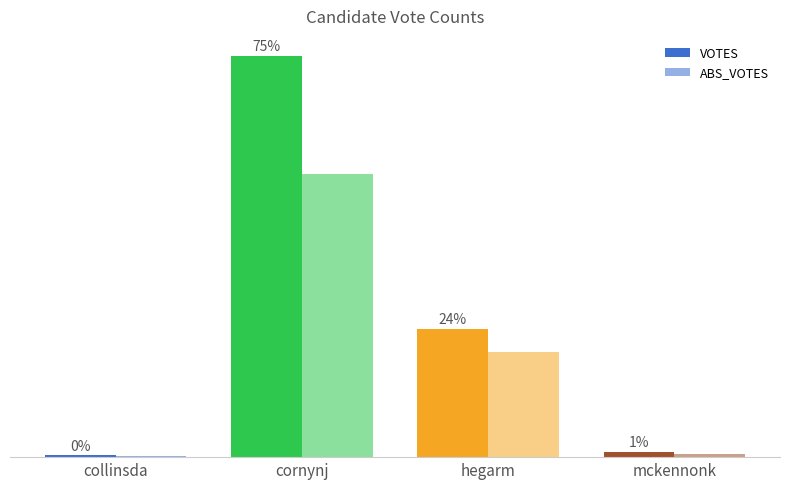

What is the value of the ABS_VOTES bar at the 3rd from the left?

758